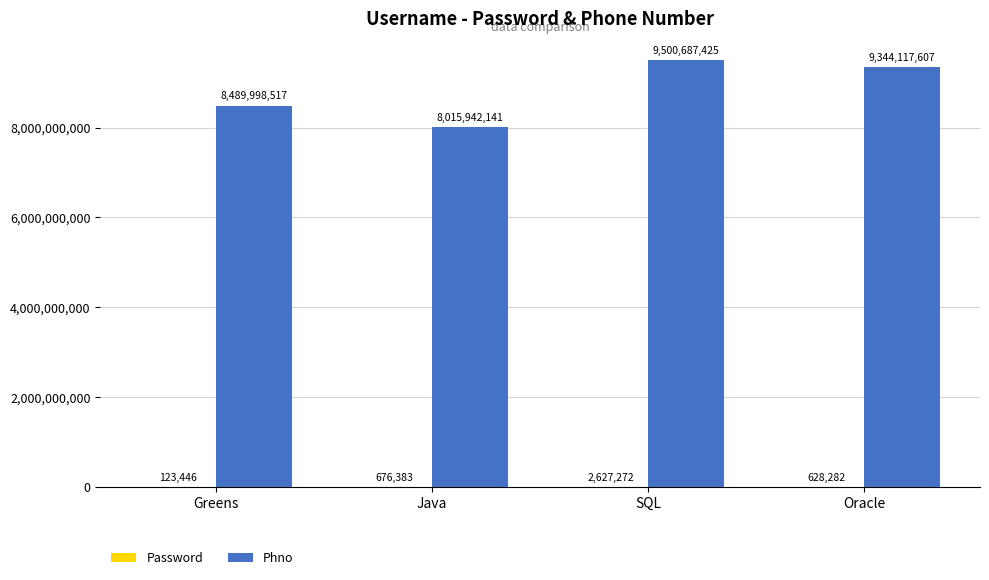

The Phno series shows 13785468300 at Oracle. True or false?

False